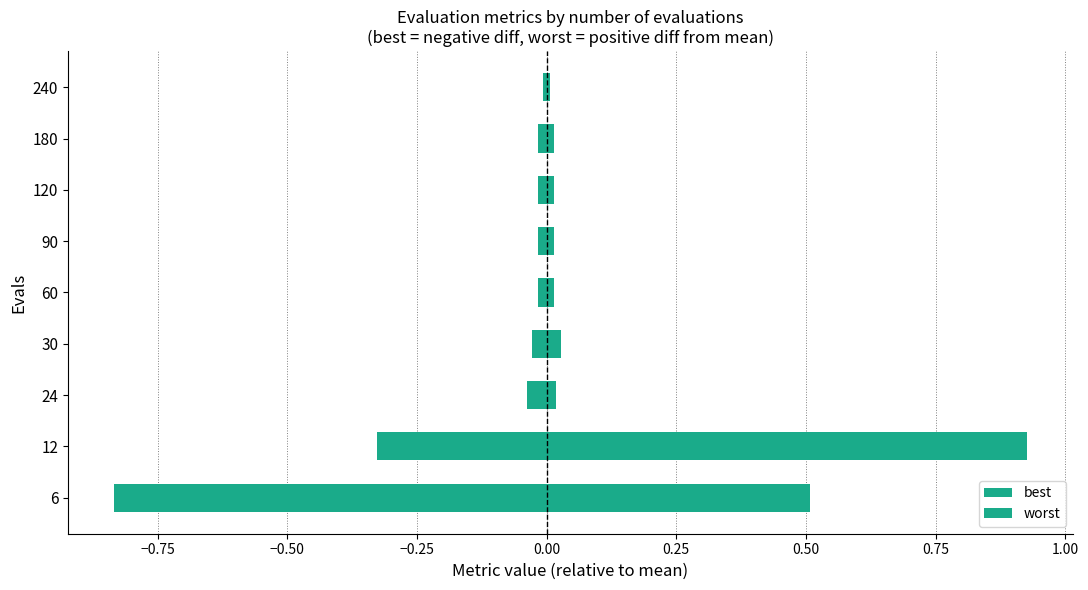

What is the maximum value shown in the chart?

0.9